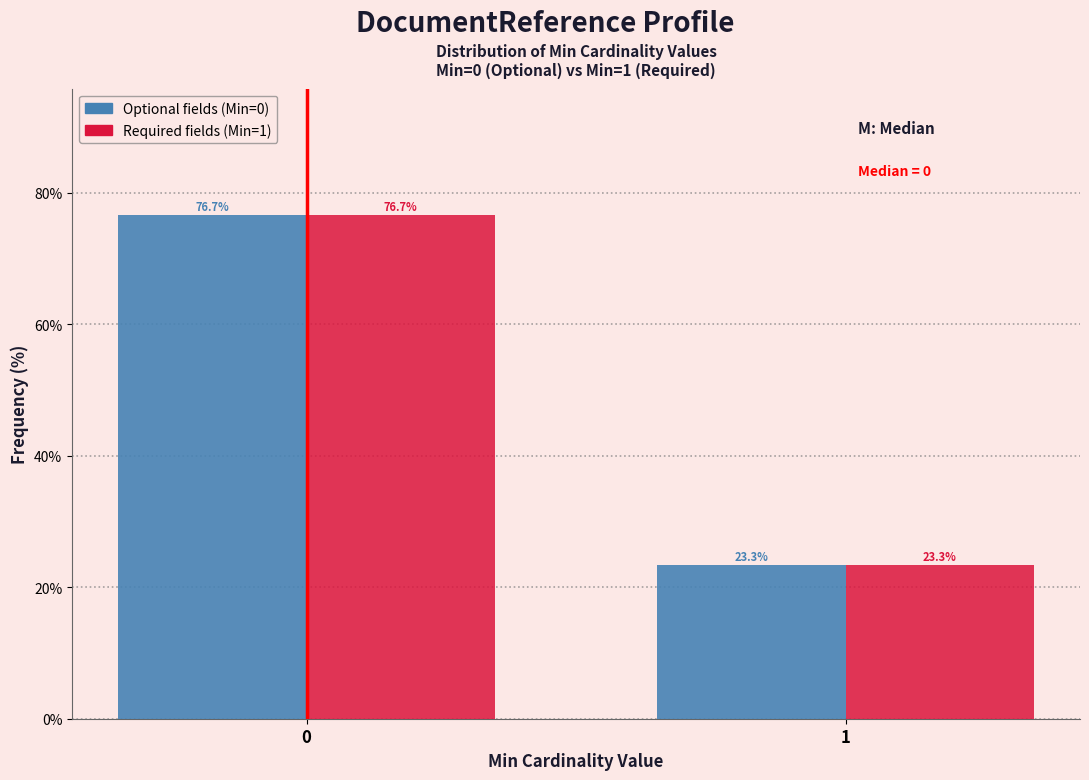

What is the maximum value shown in the chart?

76.7